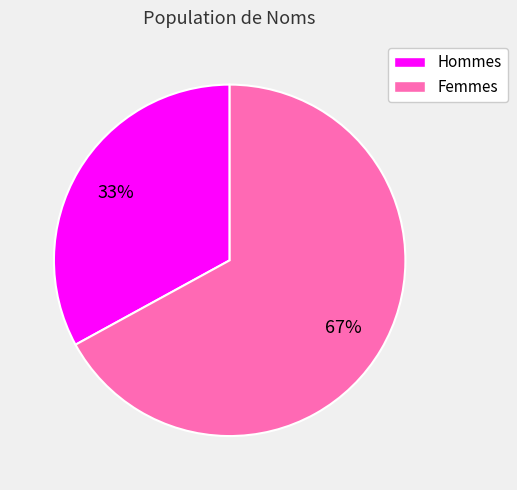

Is there any slice that represents more than half of the pie?

Yes